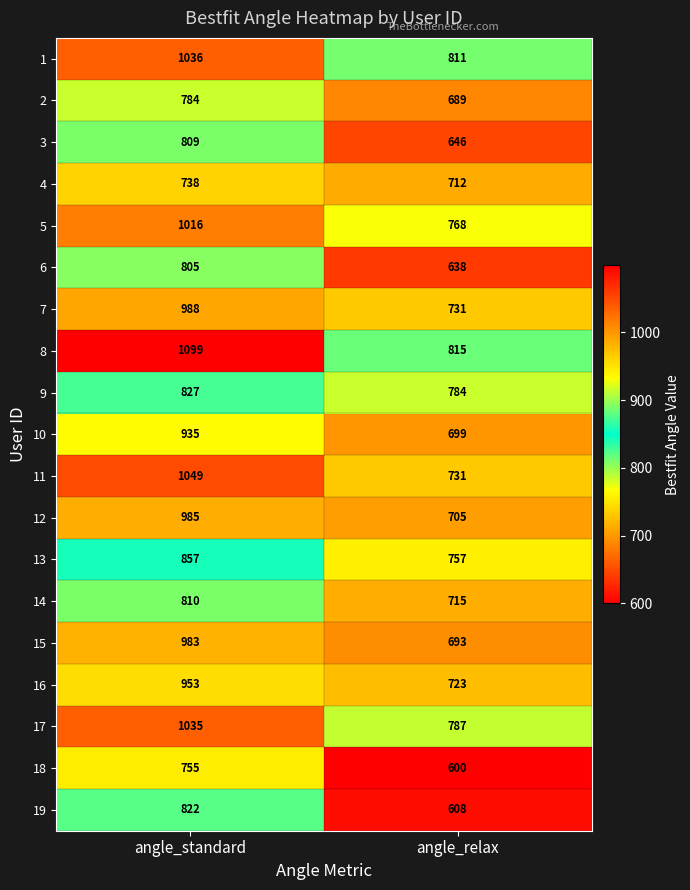

Rank the categories by 15 value from highest to lowest.

angle_standard, angle_relax